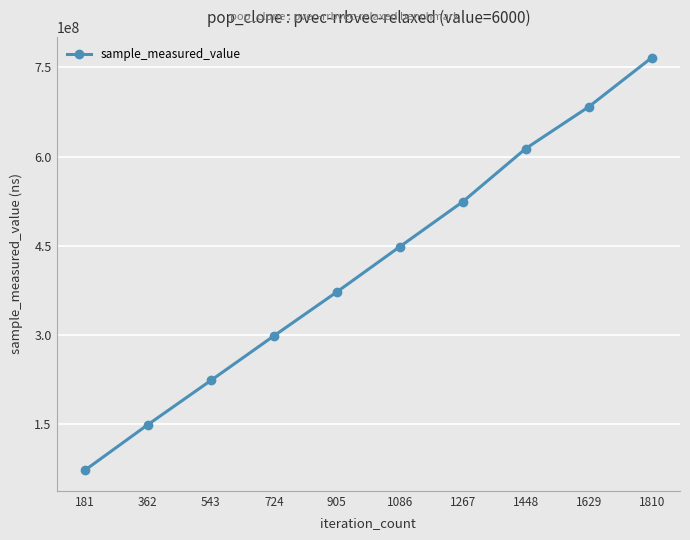

What is the sum of the values at 543 and 1810?

990122570